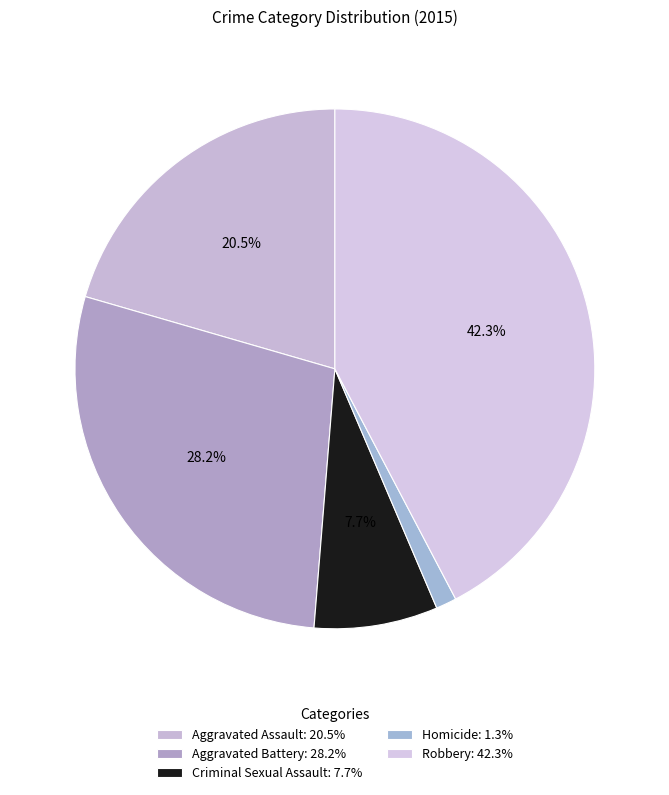

How many slices are in this pie chart?

5